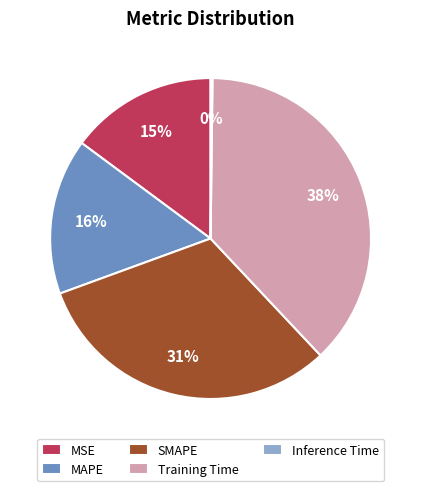

What is the largest slice in the pie chart?

Training Time